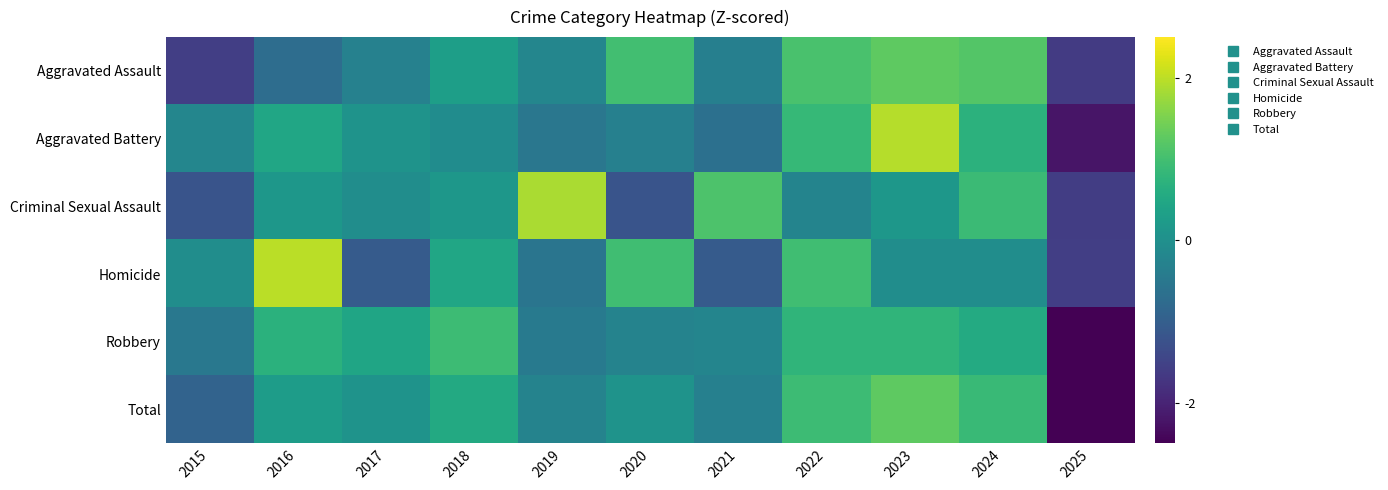

List the series in order of their peak value, highest first.

Homicide, Aggravated Battery, Criminal Sexual Assault, Total, Aggravated Assault, Robbery